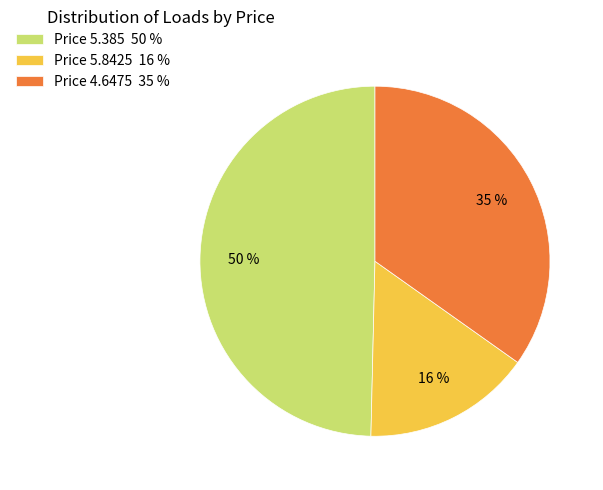

Rank the categories by value from lowest to highest.

Price 5.8425 16 %, Price 4.6475 35 %, Price 5.385 50 %